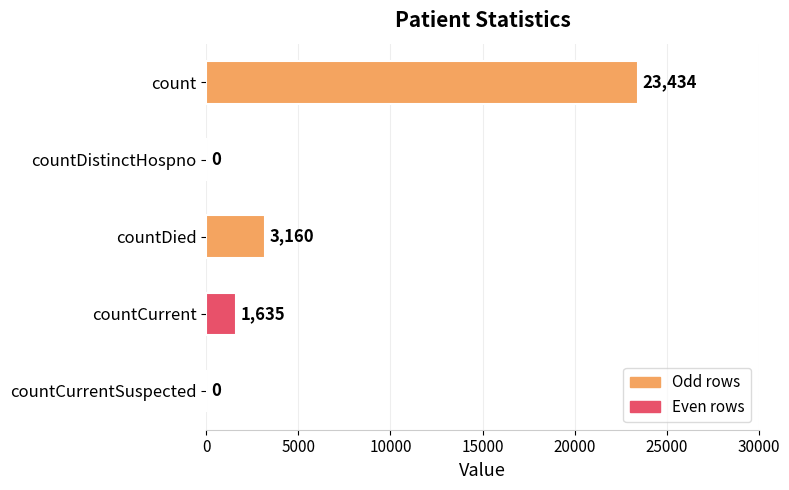

What is the sum of all values?

28229